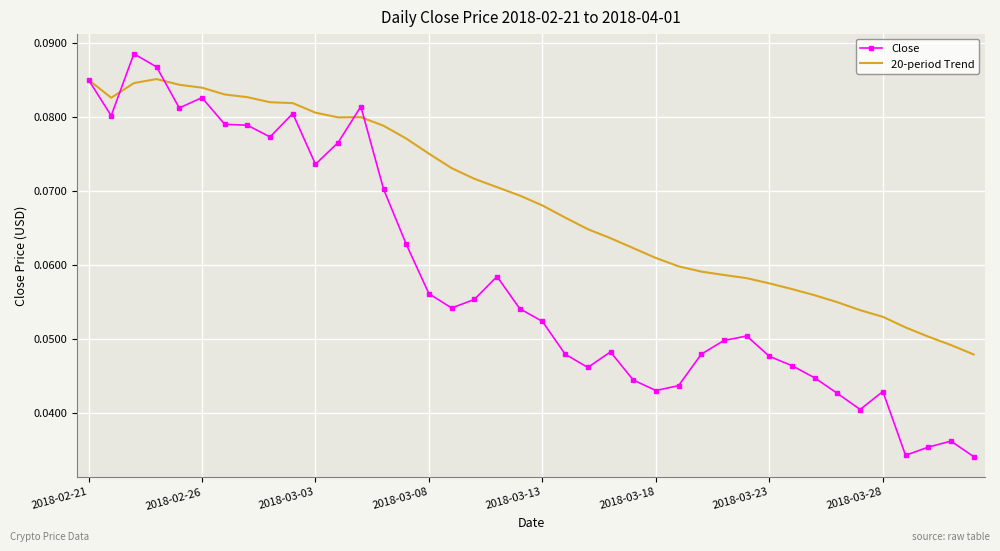

What are all the series names shown in the legend?

Close, 20-period Trend